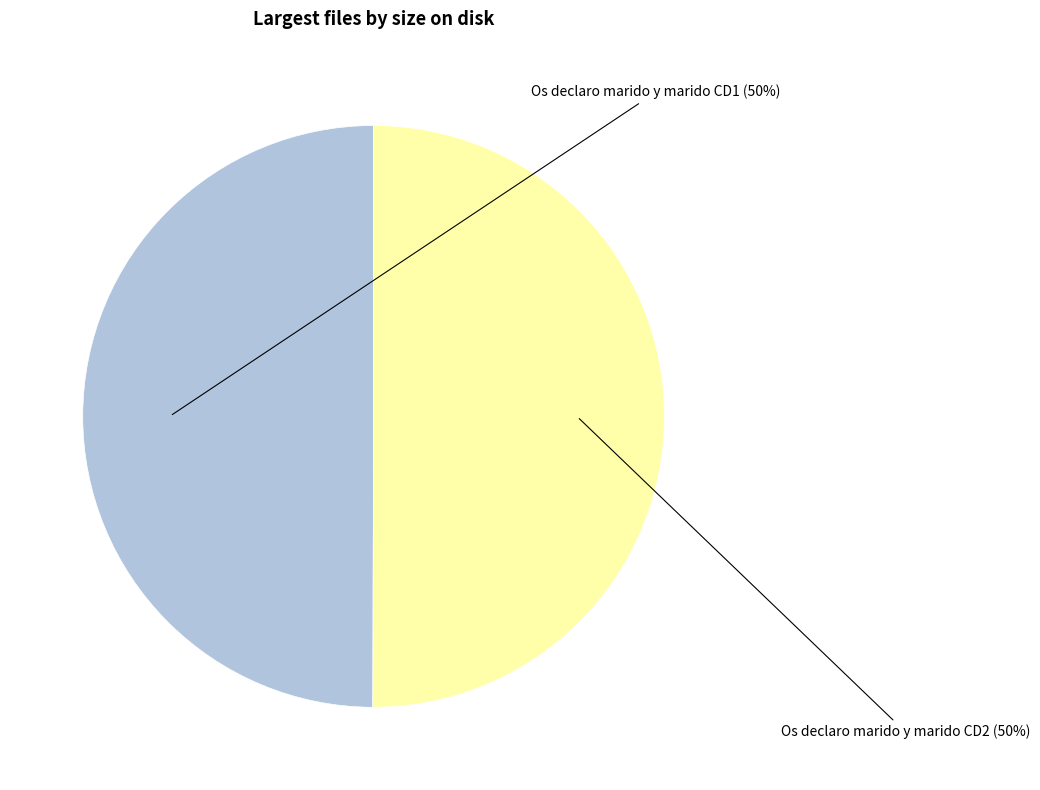

To the nearest percent, what portion does Os declaro marido y marido CD1 represent?

50%